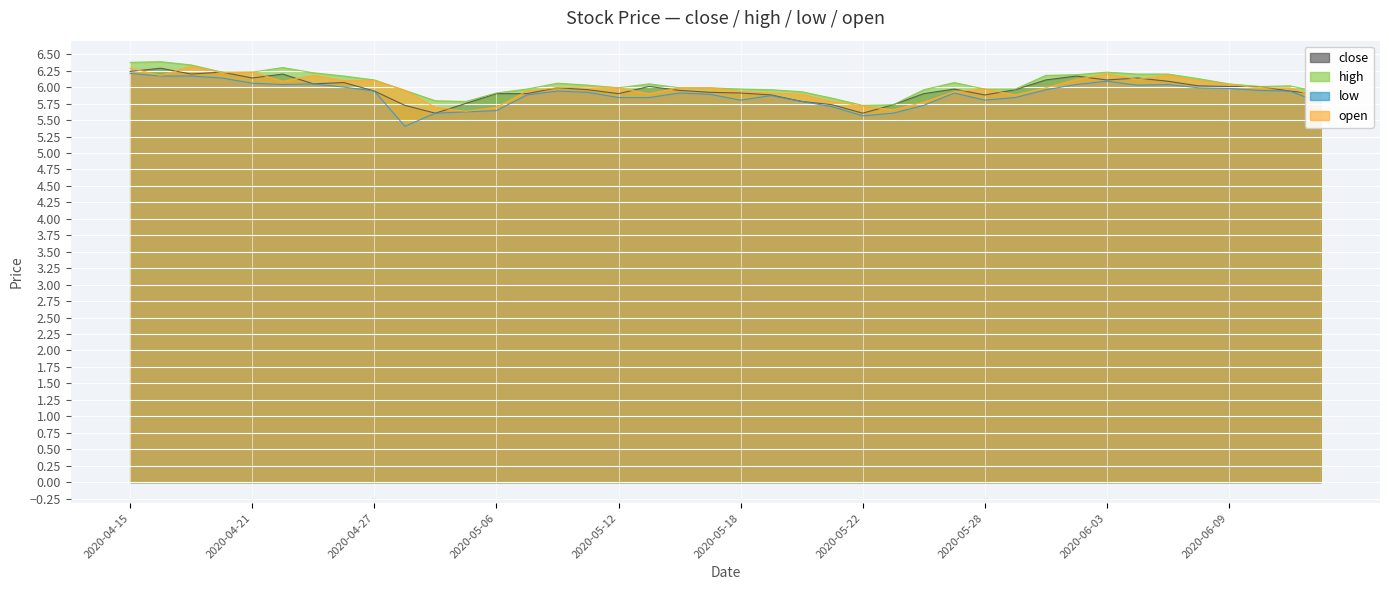

Reading left to right, what are all the values shown in this chart?

close: 6.2	6.3	6.2	6.2	6.1	6.2	6.0	6.1	5.9	5.7	5.6	5.8	5.9	5.9	6.0	6.0	5.9	6.0	6.0	5.9	5.9	5.9	5.8	5.7	5.6	5.7	5.9	6.0	5.9	6.0	6.1	6.2	6.1	6.1	6.1	6.0	6.0	6.0	5.9	5.9
high: 6.4	6.4	6.3	6.2	6.2	6.3	6.2	6.2	6.1	6.0	5.8	5.8	5.9	6.0	6.1	6.0	6.0	6.0	6.0	6.0	6.0	6.0	5.9	5.8	5.7	5.7	6.0	6.1	6.0	6.0	6.2	6.2	6.2	6.2	6.2	6.1	6.0	6.0	6.0	5.9
low: 6.2	6.2	6.2	6.1	6.1	6.0	6.0	6.0	5.9	5.4	5.6	5.6	5.6	5.9	5.9	5.9	5.8	5.8	5.9	5.9	5.8	5.9	5.8	5.7	5.6	5.6	5.7	5.9	5.8	5.8	6.0	6.0	6.1	6.0	6.0	6.0	6.0	5.9	5.9	5.8
open: 6.3	6.2	6.3	6.2	6.2	6.1	6.2	6.1	6.1	6.0	5.7	5.6	5.7	5.9	6.0	6.0	6.0	5.9	6.0	6.0	5.9	5.9	5.9	5.8	5.7	5.7	5.8	5.9	6.0	5.9	6.0	6.1	6.2	6.1	6.2	6.1	6.0	6.0	6.0	5.8